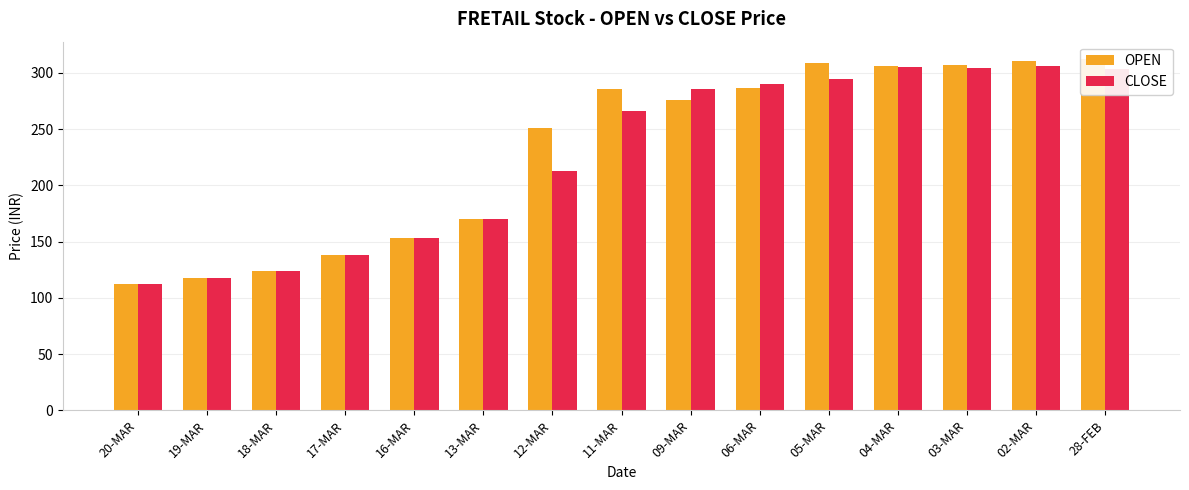

The value of OPEN at 04-MAR is 306.0. True or false?

True